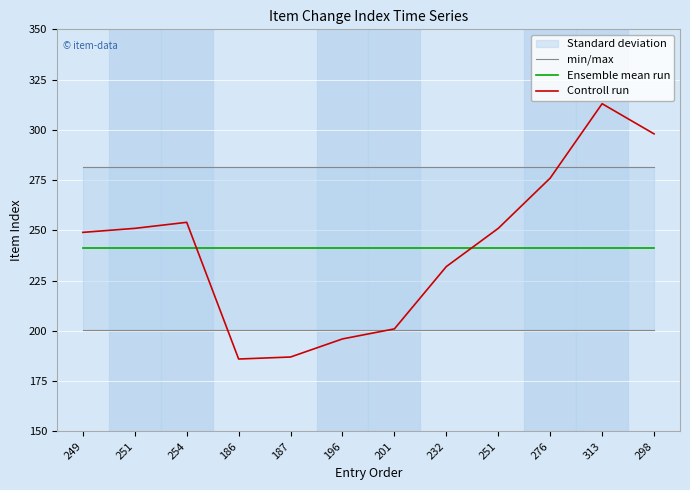

List the series in order of their peak value, highest first.

Controll run, min/max, Ensemble mean run